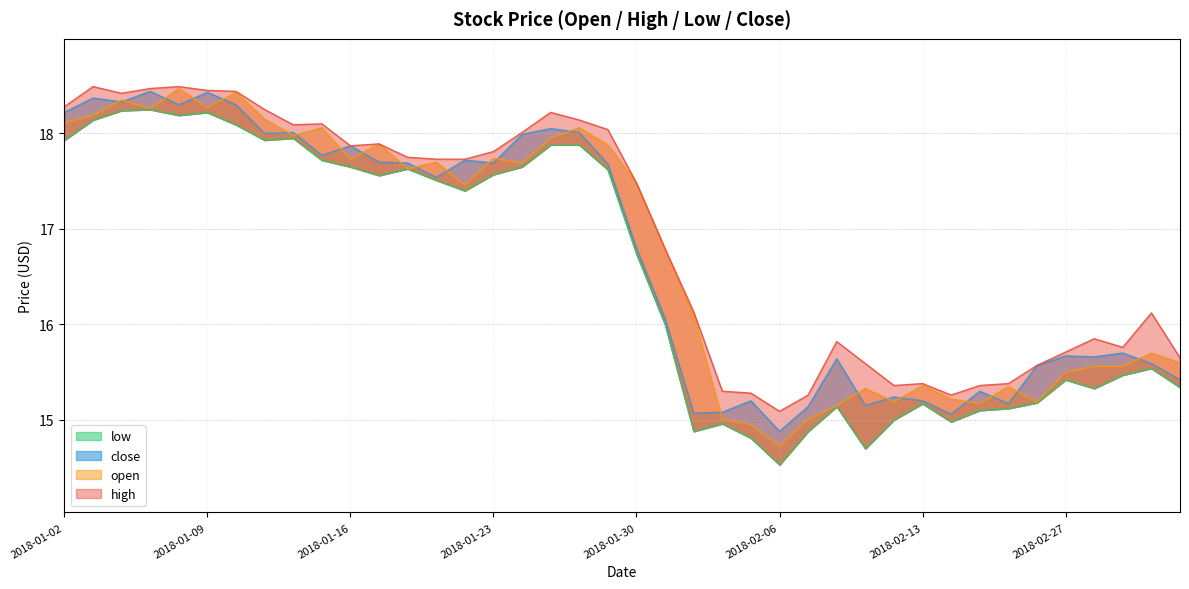

At which category is the sum across all series the highest?

2018-01-08